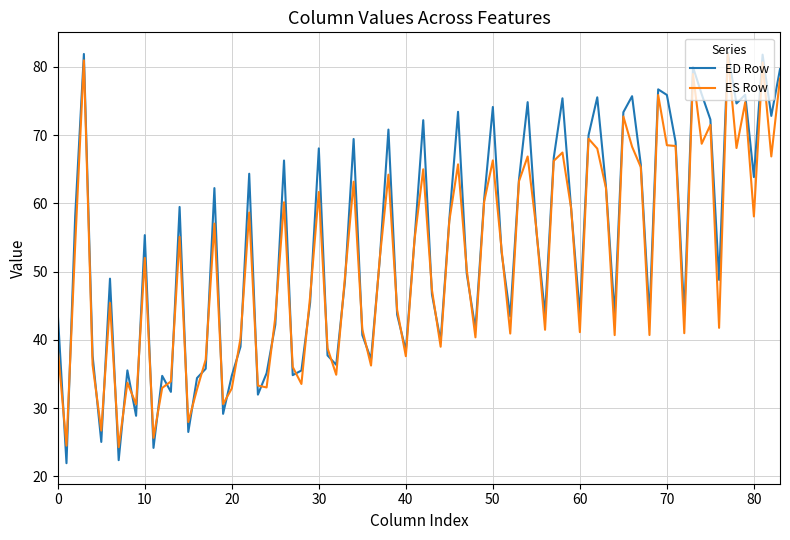

What is the minimum value shown in the chart?

21.9